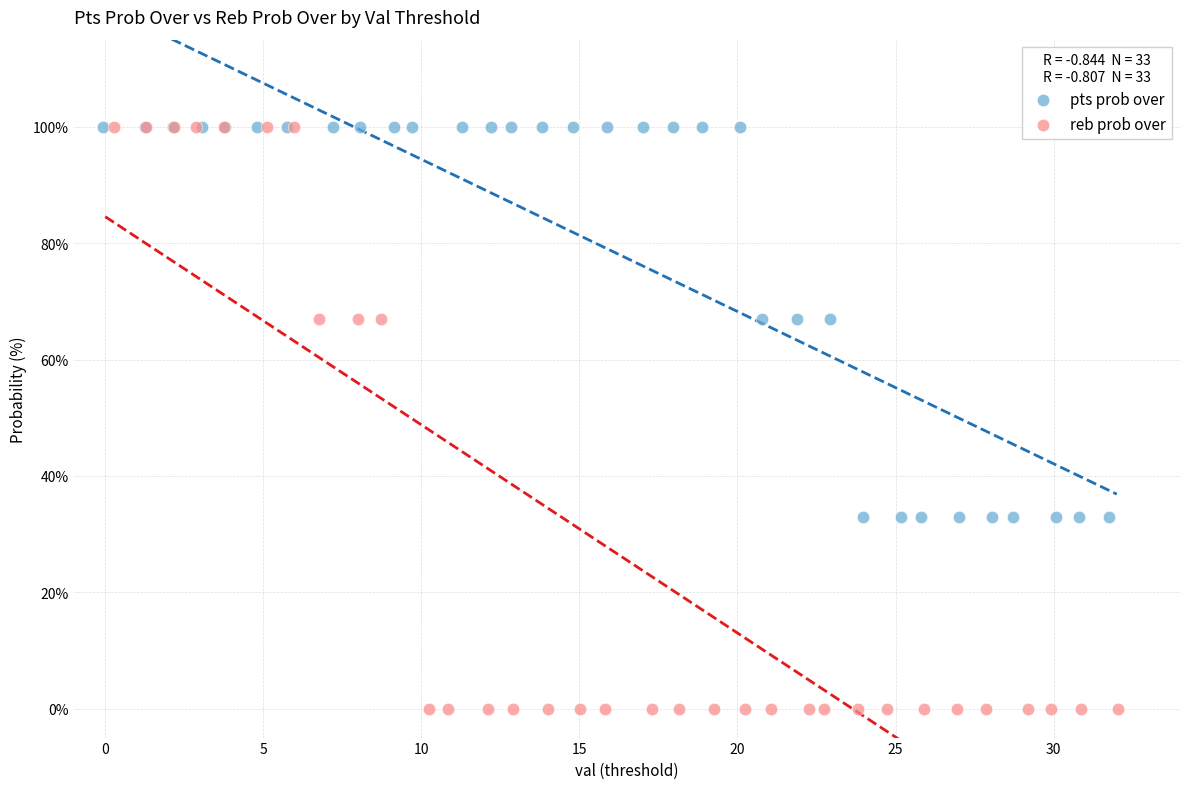

What are all the series names shown in the legend?

pts prob over, reb prob over